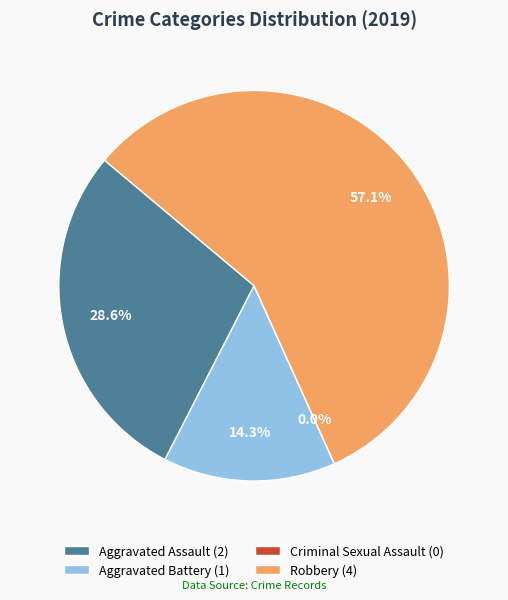

Which category has the biggest portion of the pie?

Robbery